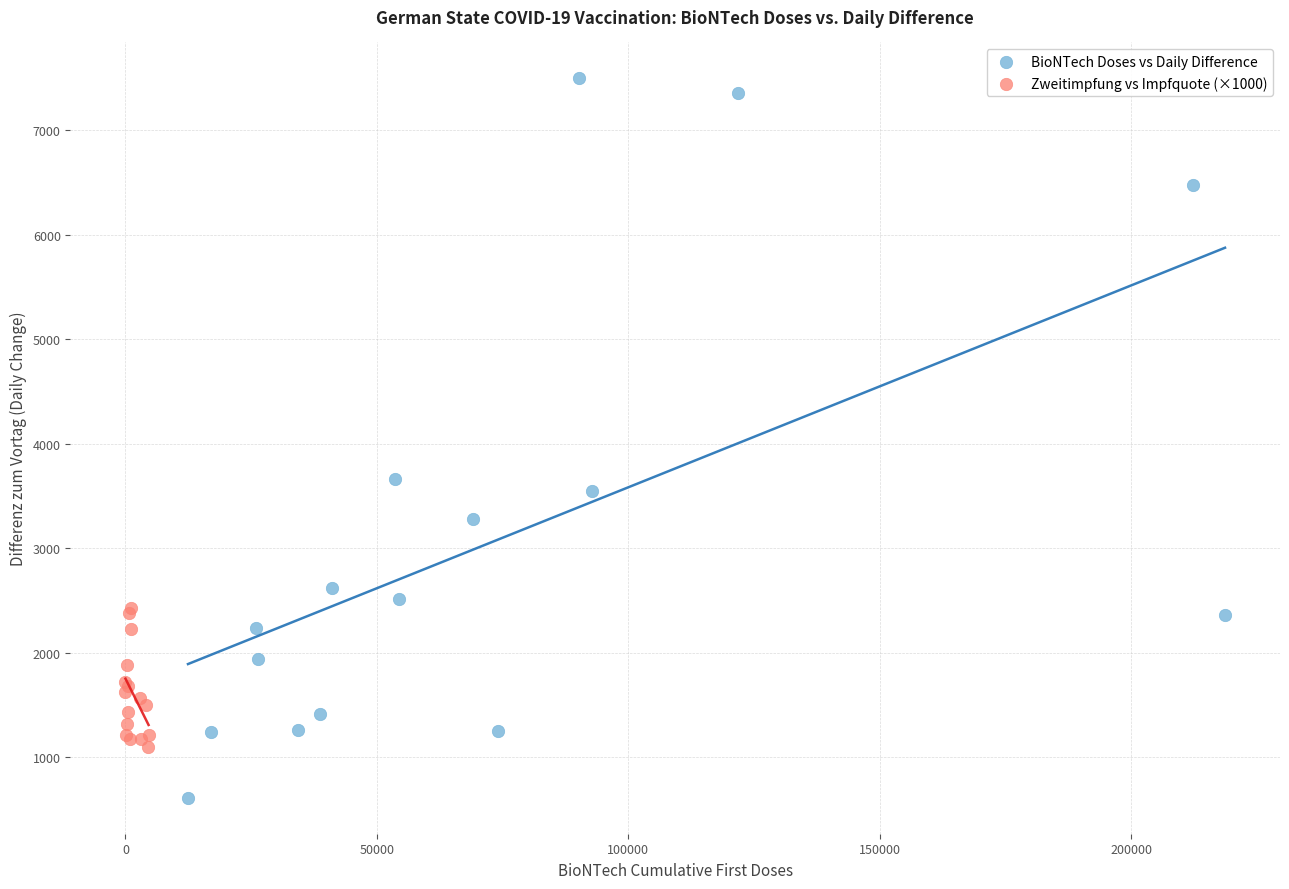

Which series has the largest Y range (max minus min)?

BioNTech Doses vs Daily Difference